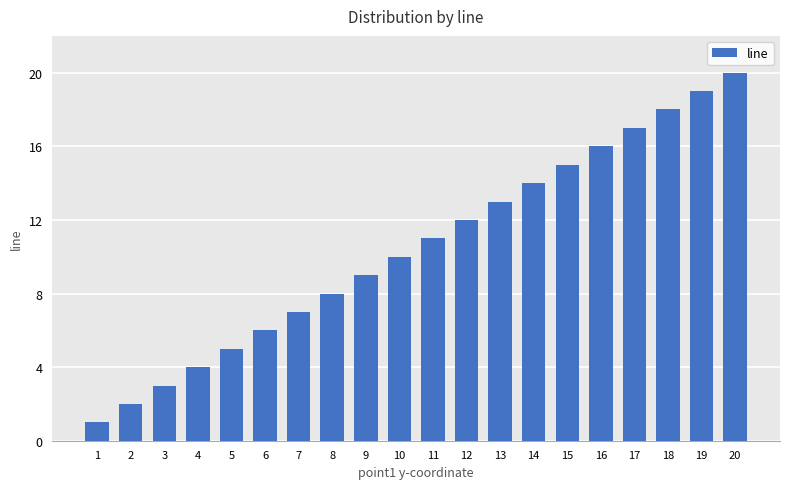

Count the number of categories in the chart.

20